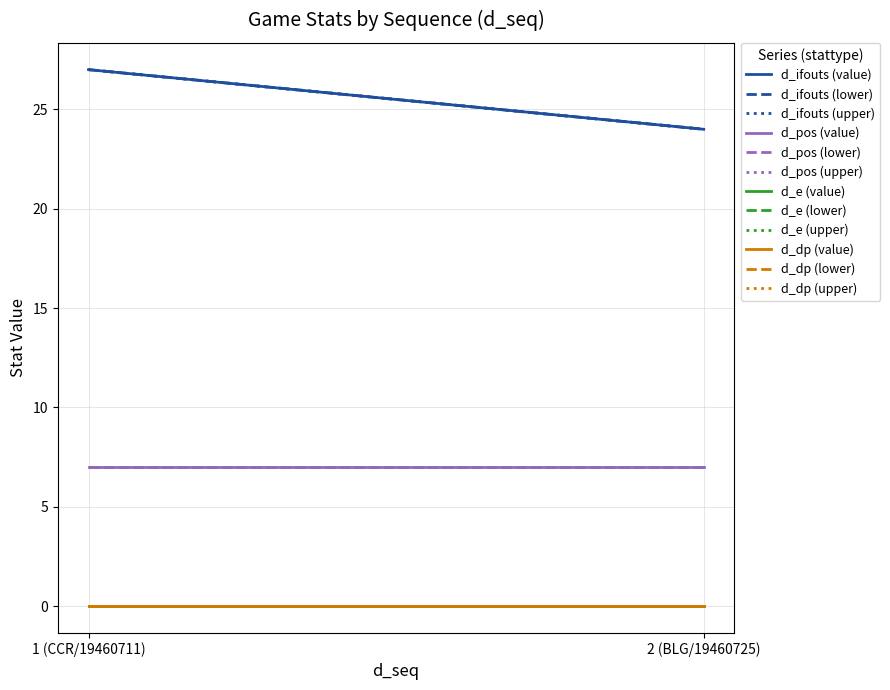

What is the spread (max minus min) of values at BLG194607250_value?

24